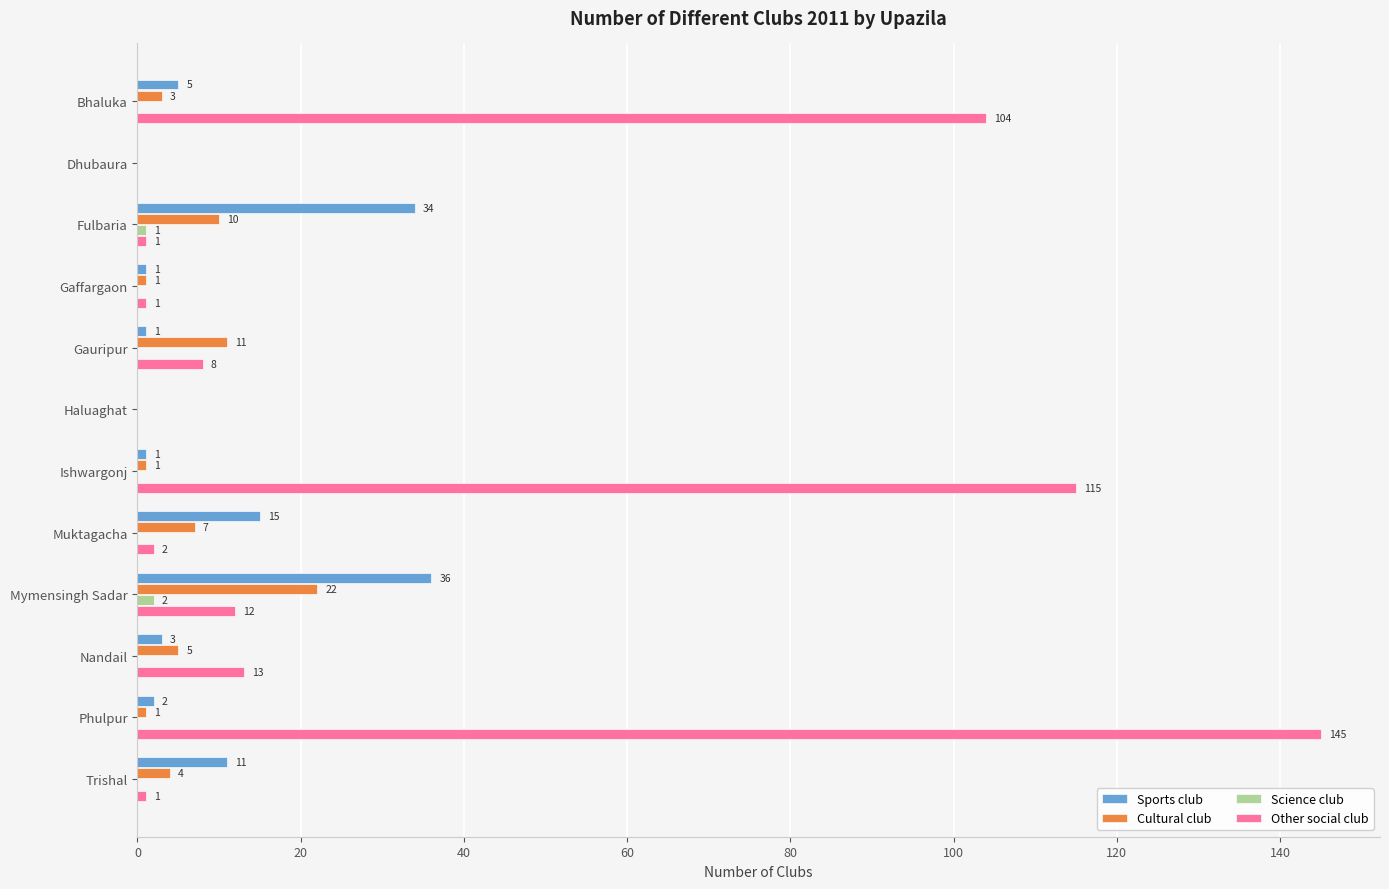

At which label is Sports club closest to 18?

Muktagacha